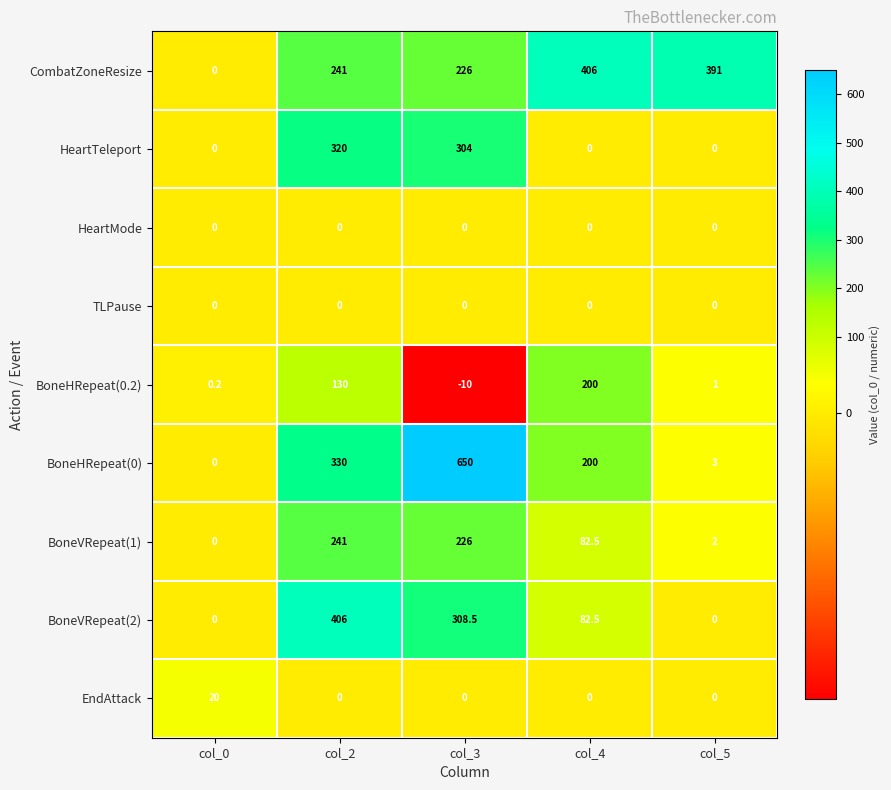

Which series has the widest spread of values?

BoneHRepeat(0)